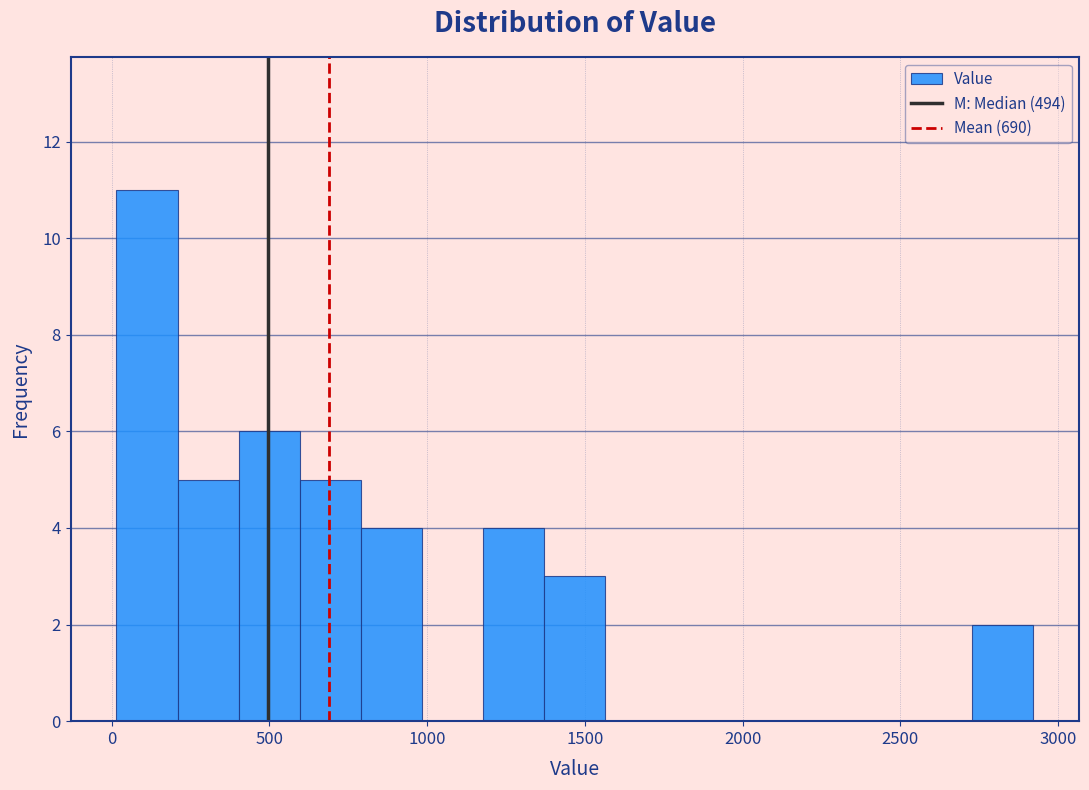

Around what value on the x-axis is the tallest bar? Give the approximate position of its centre, as read against the axis.

100